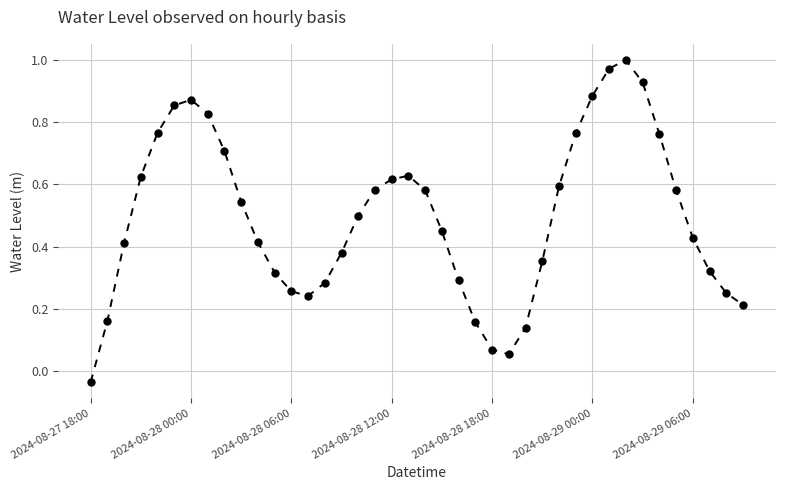

How many interior local peaks (higher than both neighbors) does the data have?

3